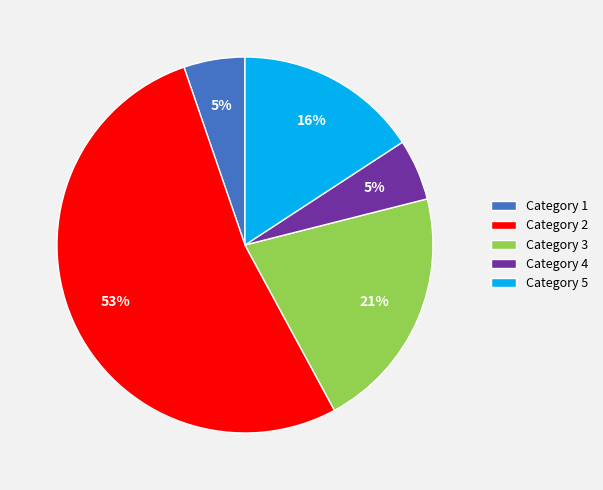

What percentage is the Category 5 slice, to the nearest percent?

16%